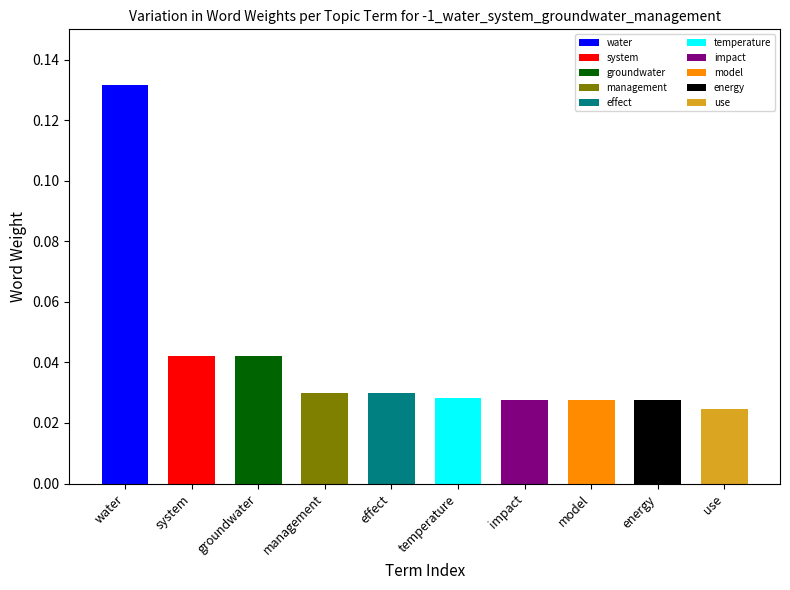

Reading left to right, what are all the values shown in this chart?

water=0.1	system=0.0	groundwater=0.0	management=0.0	effect=0.0	temperature=0.0	impact=0.0	model=0.0	energy=0.0	use=0.0